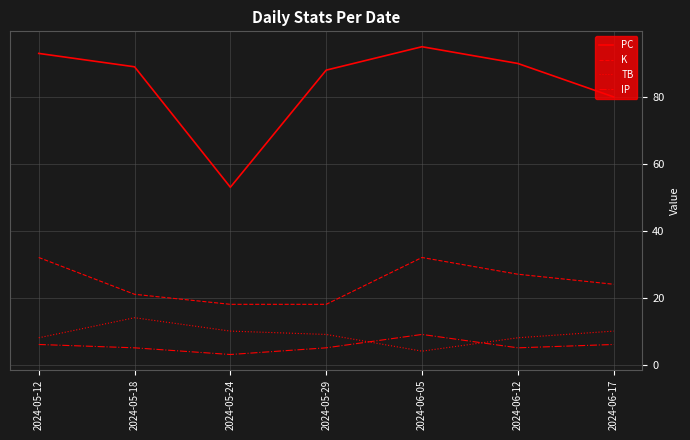

At which label does IP first exceed 5?

2024-05-12